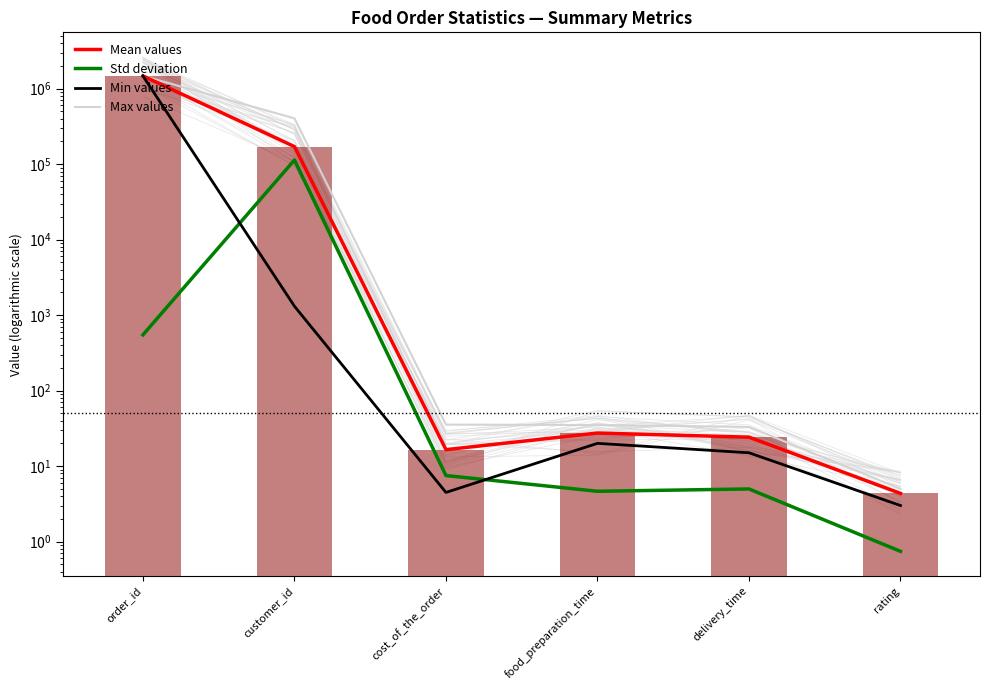

Where is Mean values nearest to the value 738749?

customer_id